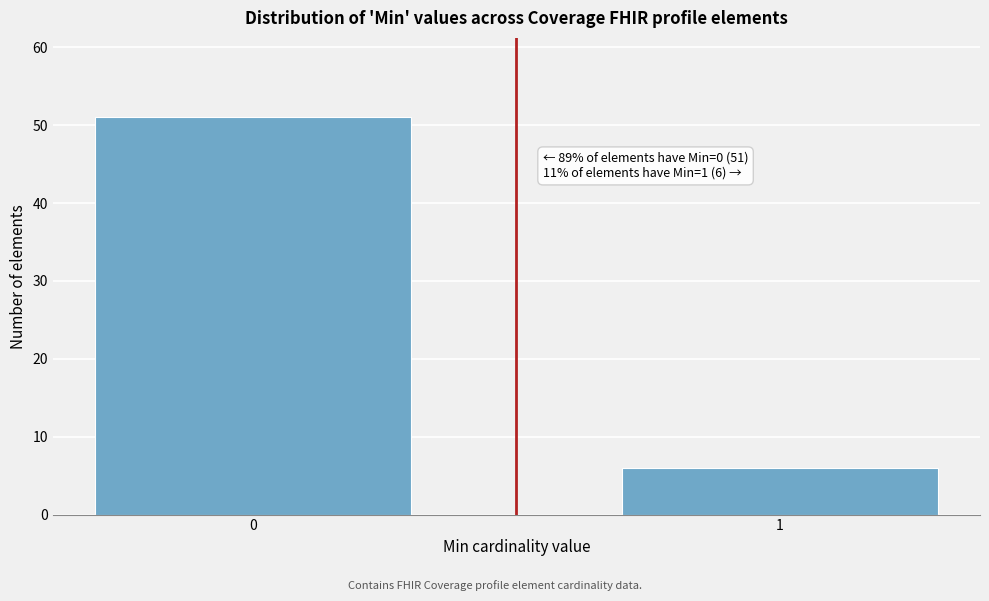

Reading left to right, extract all data points from this chart.

0=51	1=6